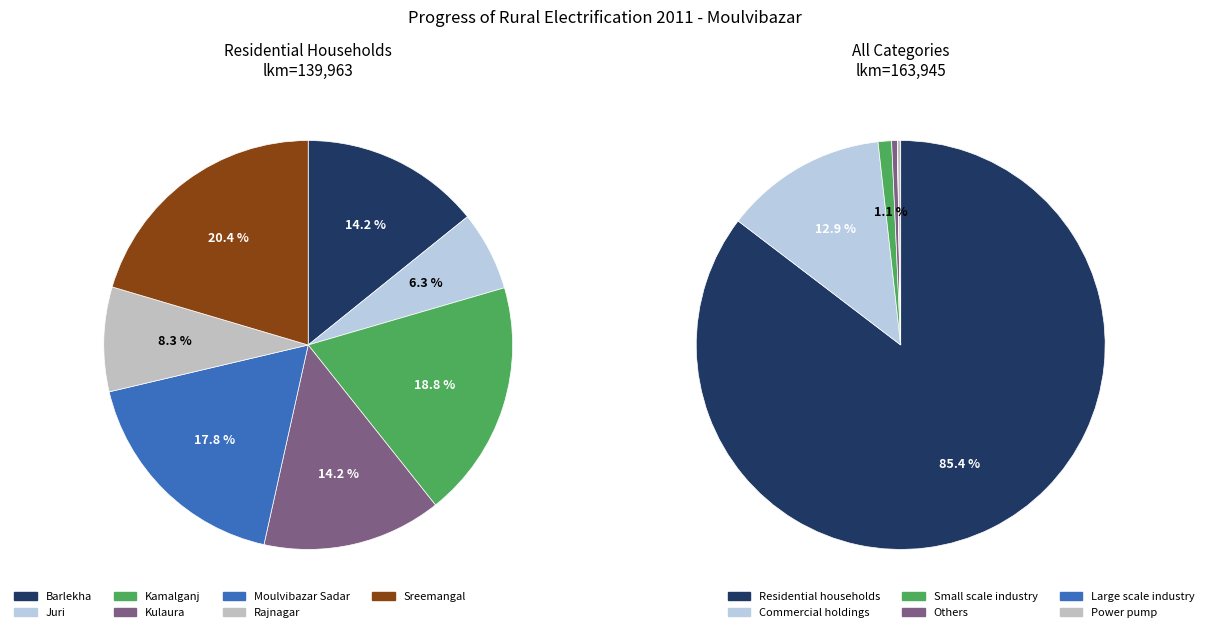

How many segments does this pie chart have?

7